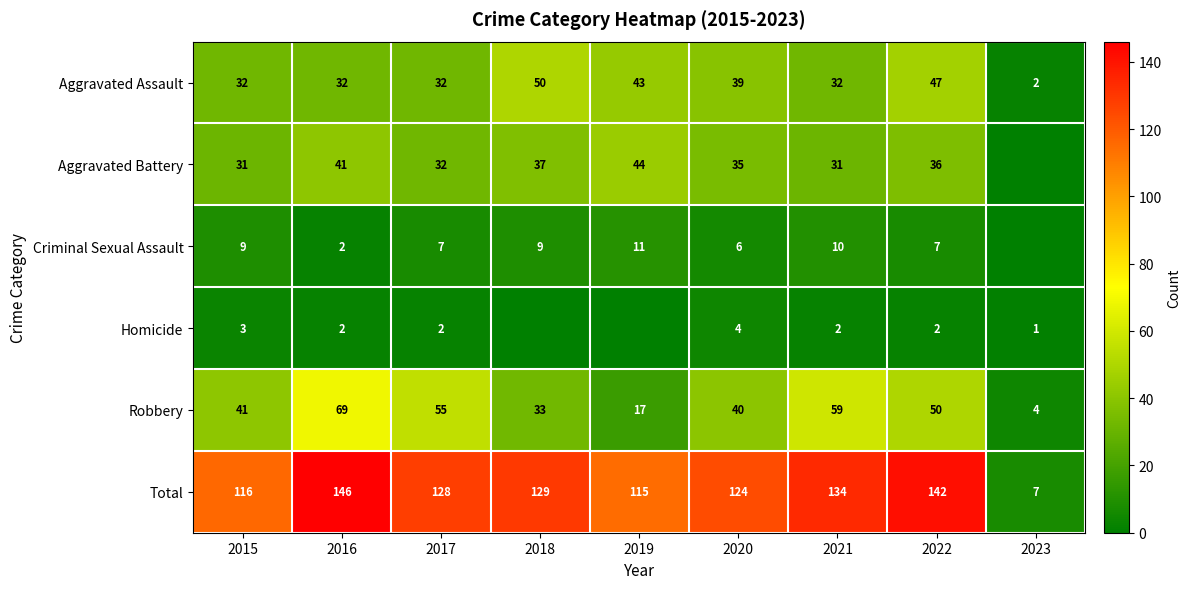

Rank the series by their maximum value, from highest to lowest.

Total, Robbery, Aggravated Assault, Aggravated Battery, Criminal Sexual Assault, Homicide